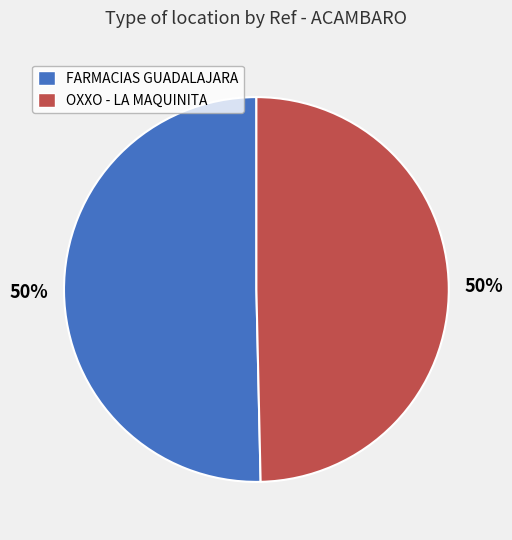

What percentage is the FARMACIAS GUADALAJARA slice, to the nearest percent?

50%